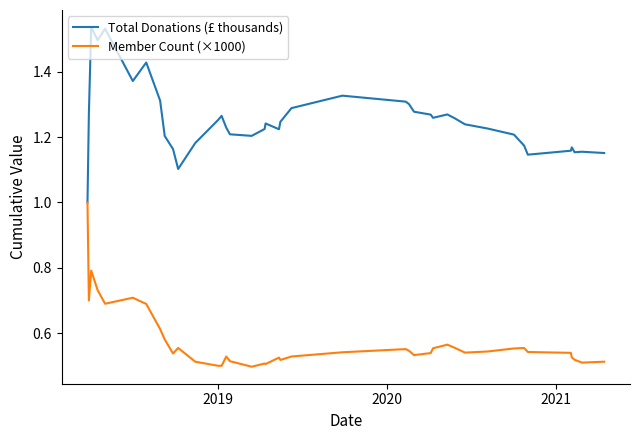

What is the minimum value for Total Donations (£ thousands)?

1.0